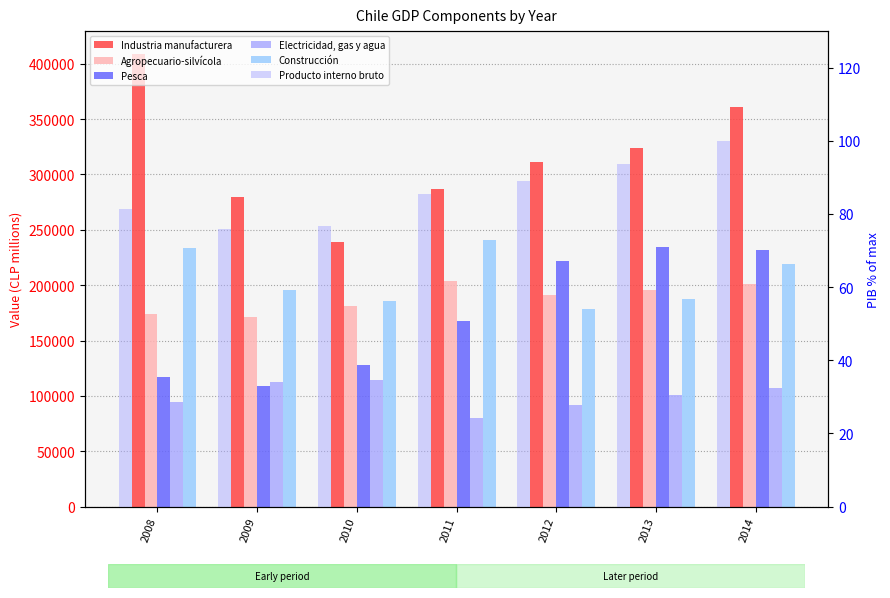

Is it true that Agropecuario-silvícola equals 47297.5 at 2010?

False